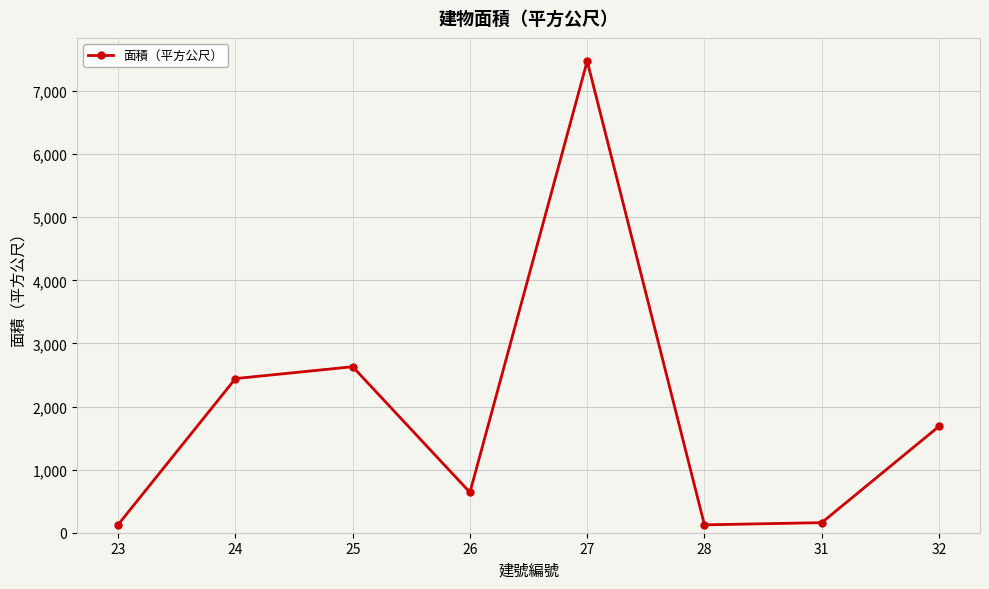

Which has a higher value, 25 or 23?

25